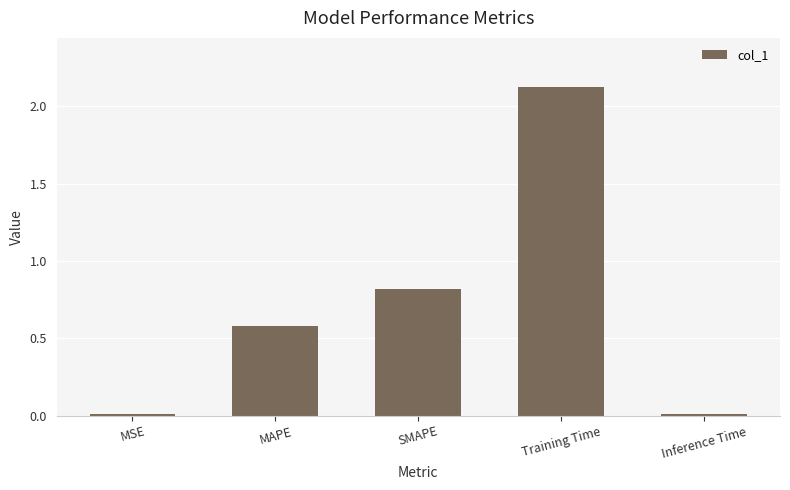

Is it true that the value at MAPE is 0.6?

True